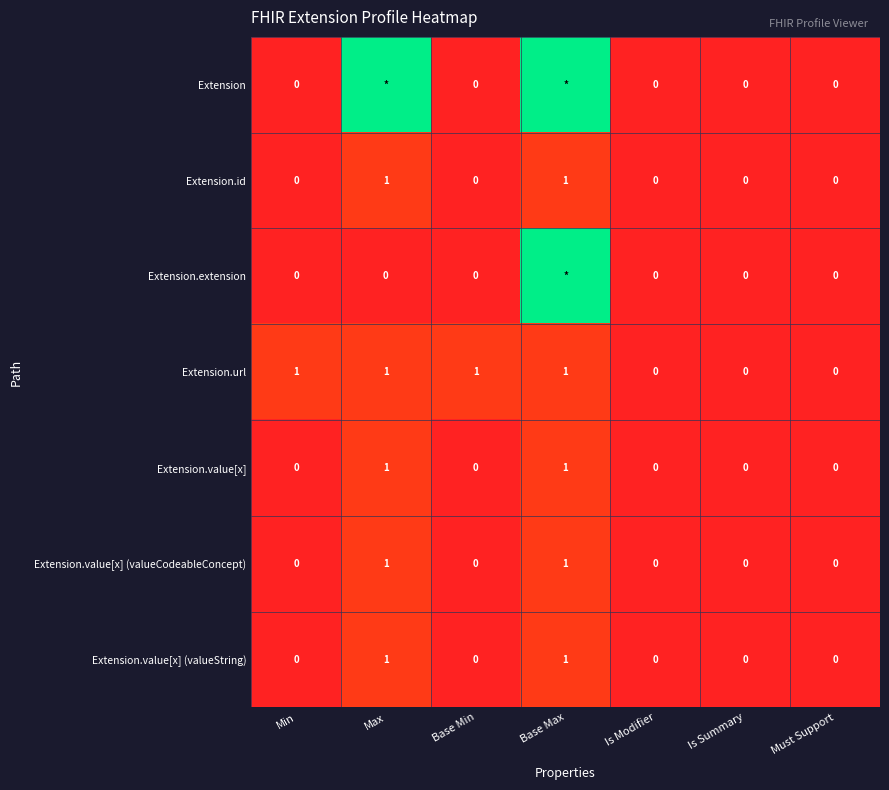

The Extension.value[x] series shows 0.0 at Is Summary. True or false?

True